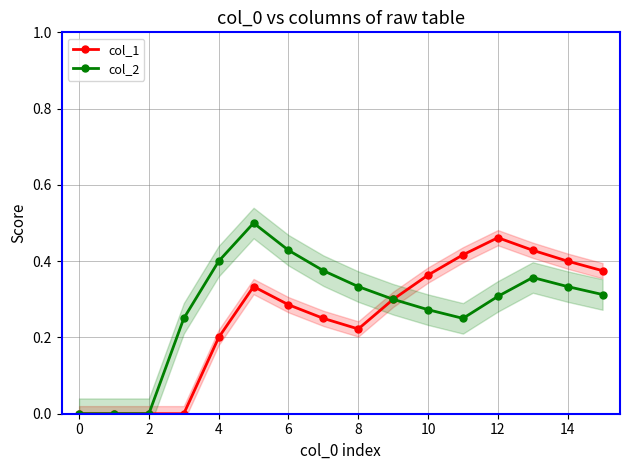

True or false: col_1 has a value of 0.1 at 8.

False